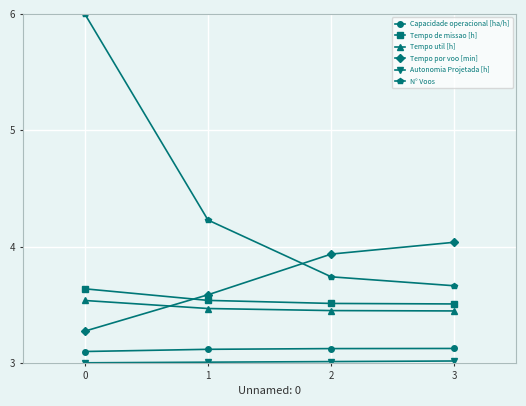

List the labels in order of Tempo por voo [min] value, smallest first.

0, 1, 2, 3